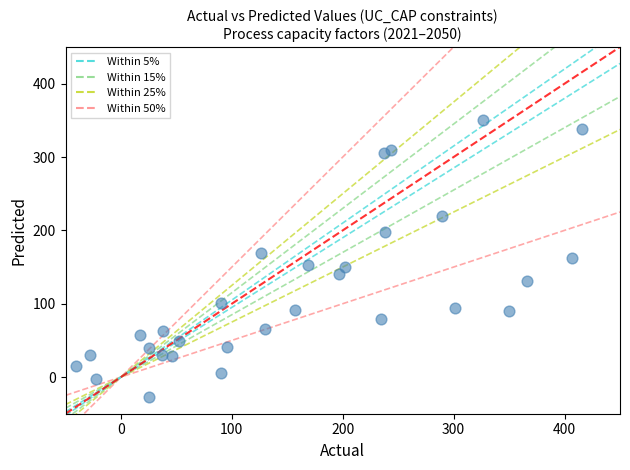

What is the range of Y values (max minus min)?

377.3